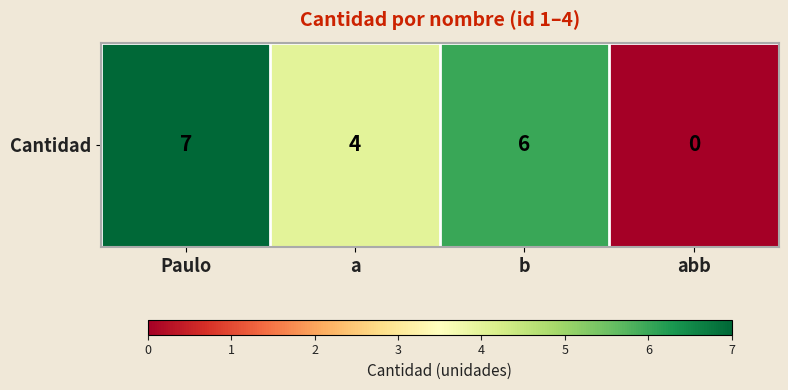

Count the values in the range 4 to 7.

3